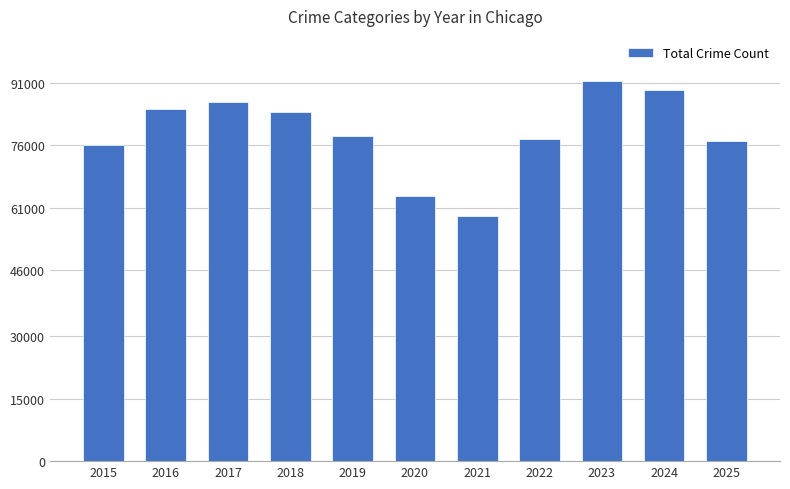

How many distinct data groups are displayed?

1